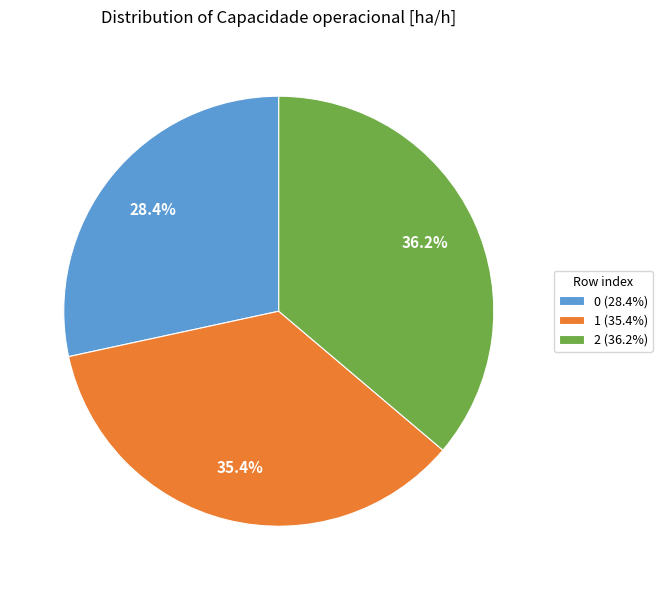

To the nearest percent, what is the combined percentage of 2 and 1?

72%